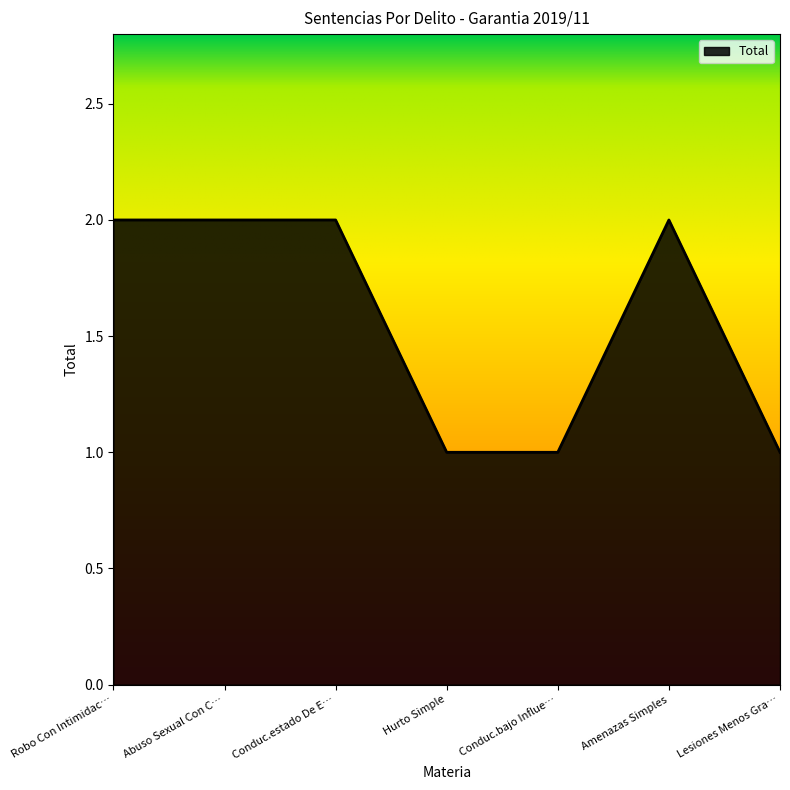

True or false: the data has more than 2 interior local peaks.

False